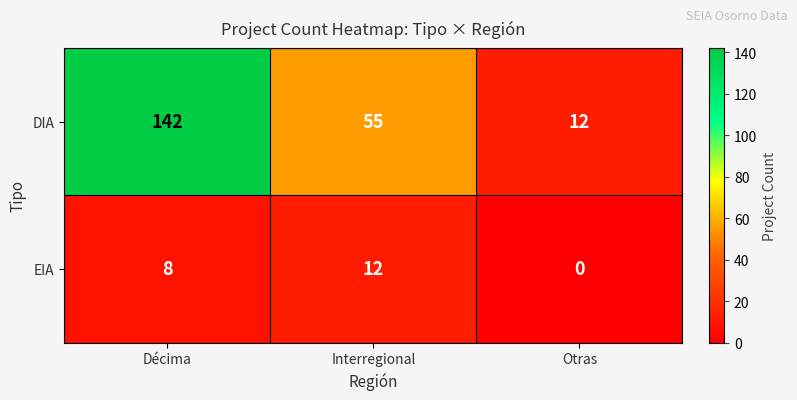

Rank the series by their average value, from lowest to highest.

EIA, DIA